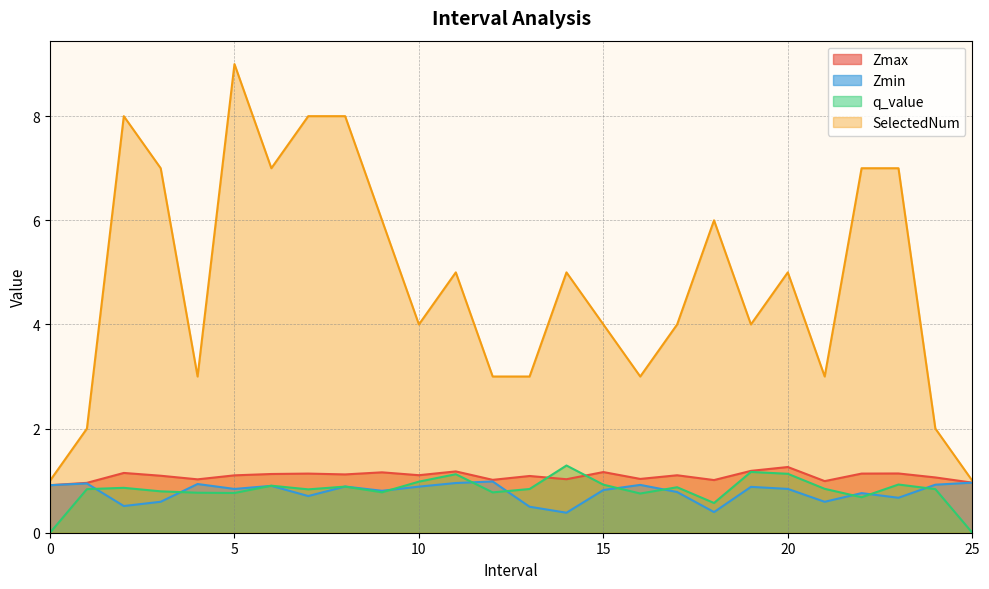

At which category does the chart reach its peak across all series?

5